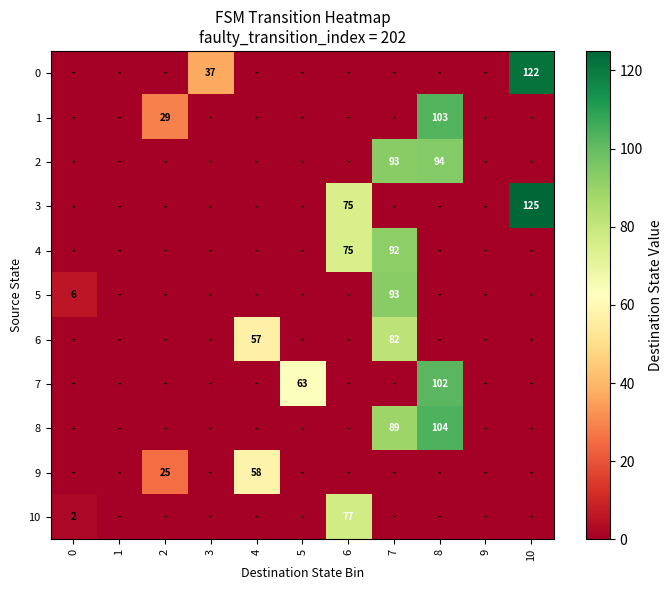

Is it true that 0 equals 37 at 3?

True